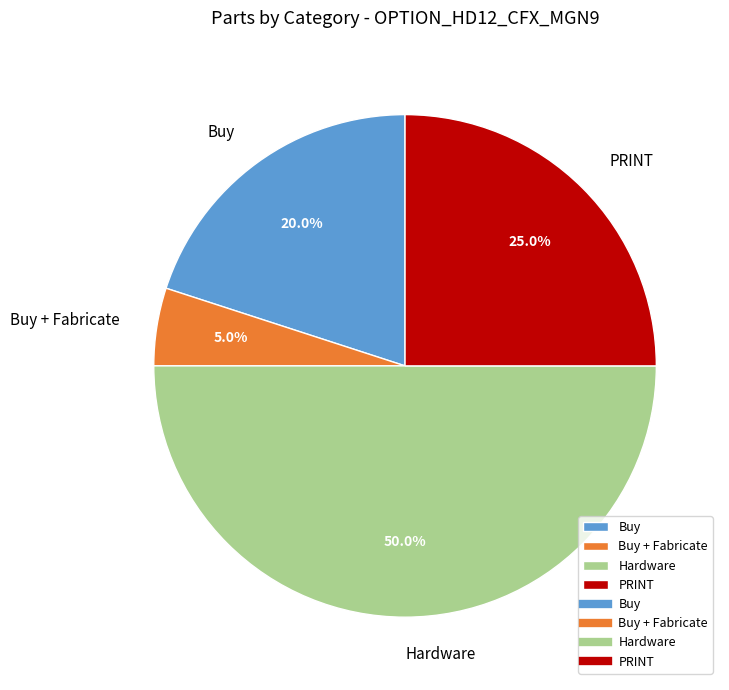

To the nearest percent, what is the combined percentage of Buy and Hardware?

70%